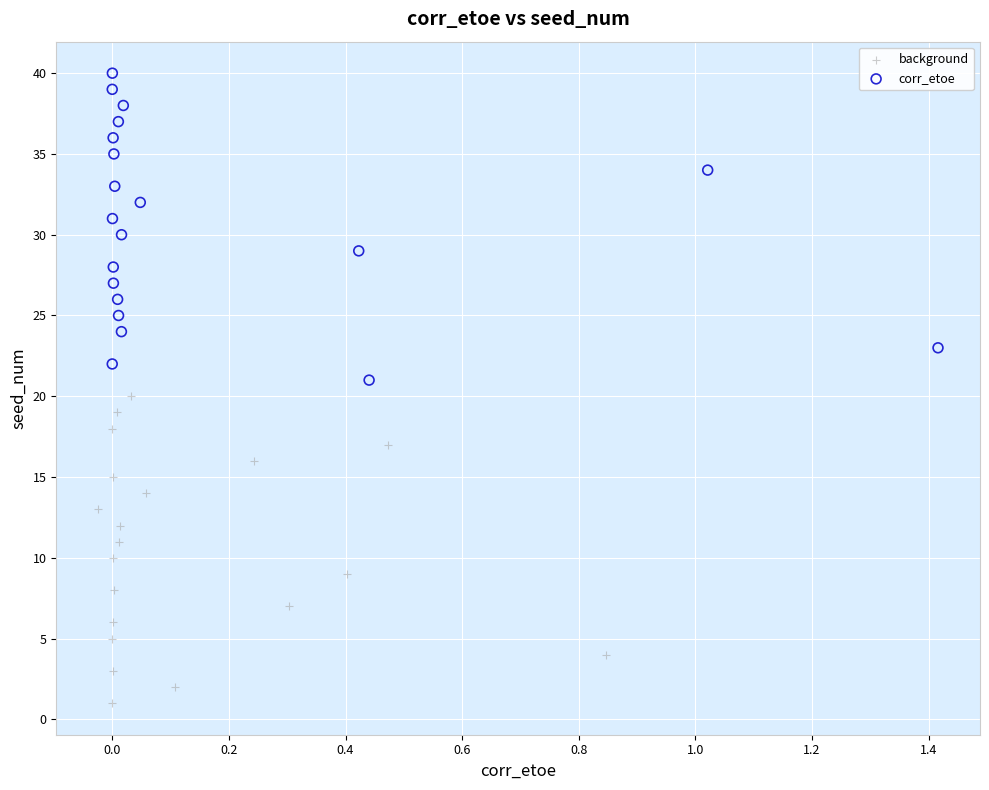

Which series contains the lowest Y value?

background